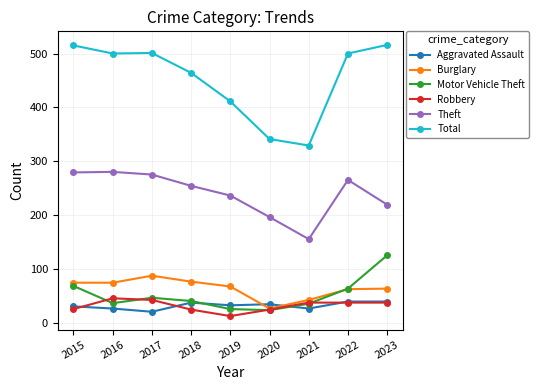

What is the difference between the highest and lowest values at 2020?

318